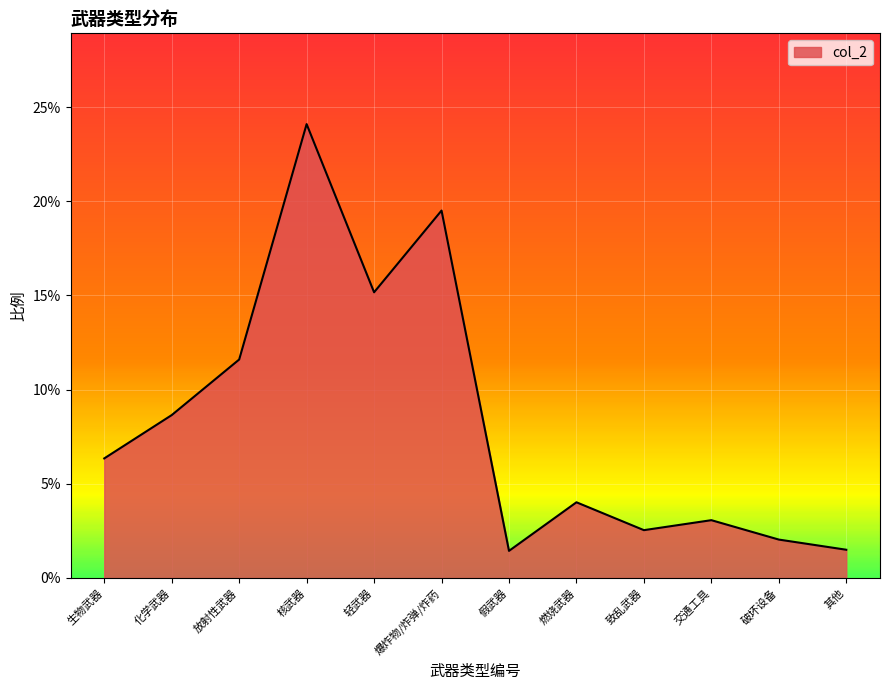

Does the chart display data point markers on the line(s)?

No